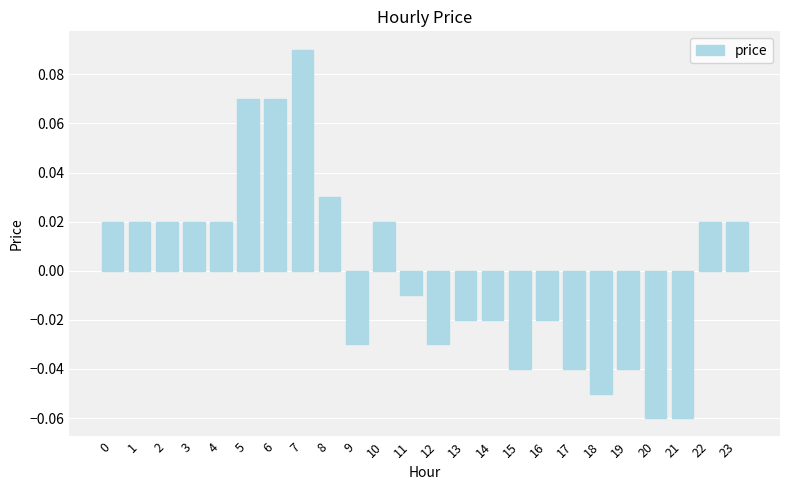

Does the chart contain any negative values?

Yes